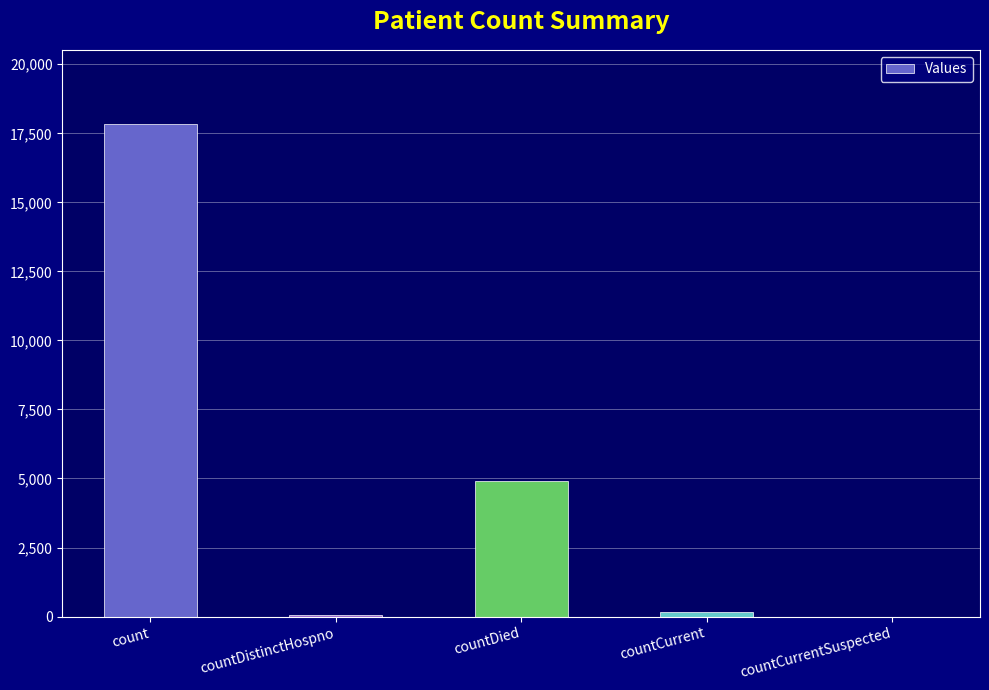

What is the maximum value shown in the chart?

17846